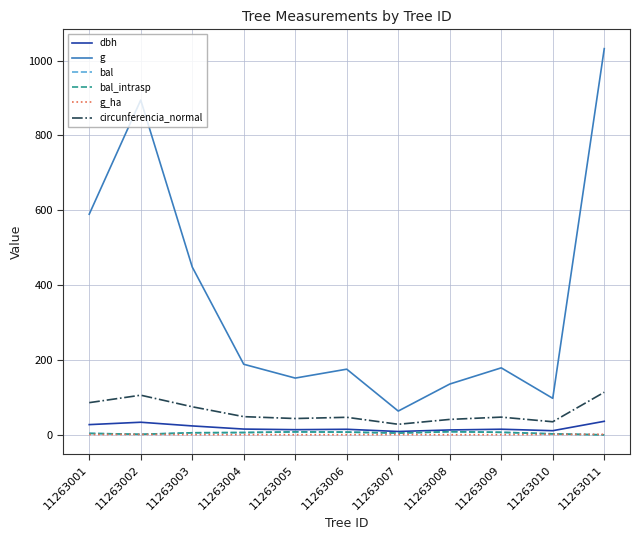

Does the chart display data point markers on the line(s)?

No